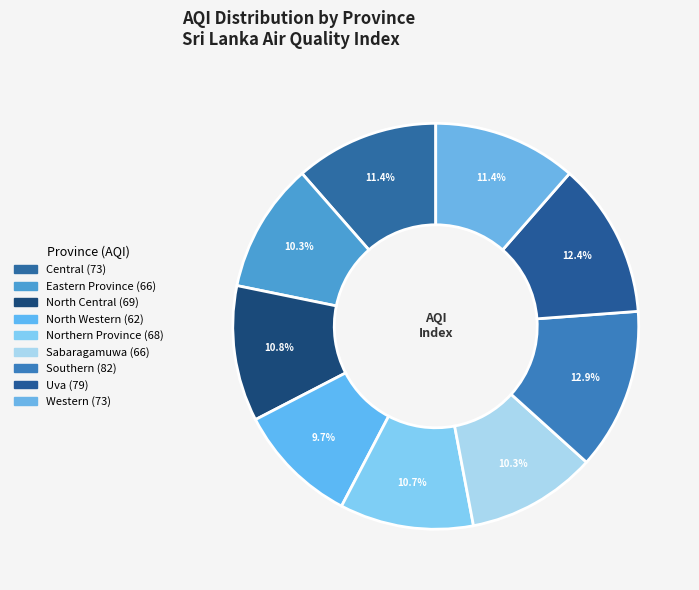

How many slices are in this pie chart?

9